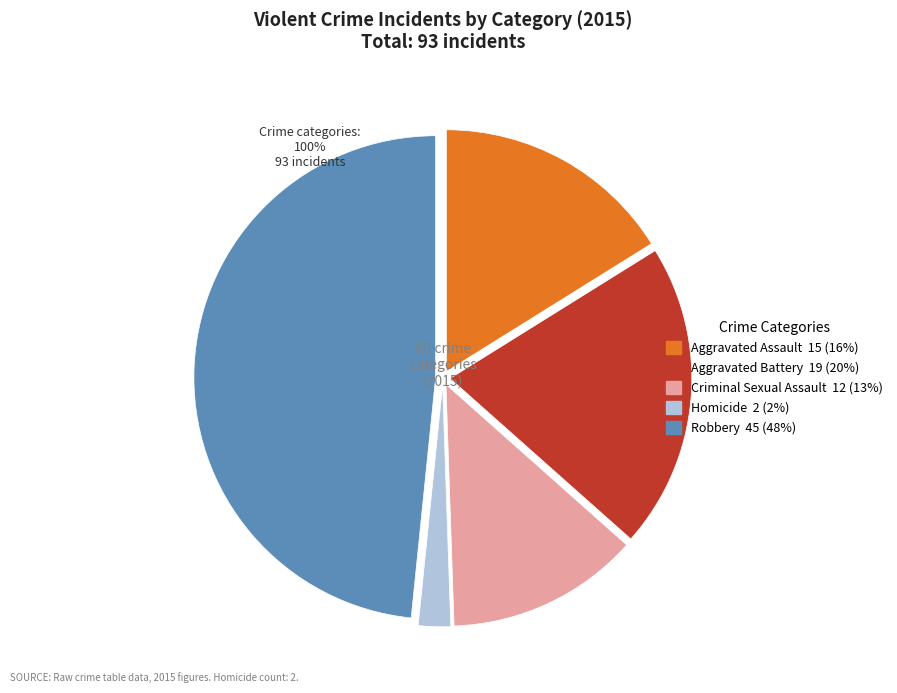

Which slice is the largest?

Robbery